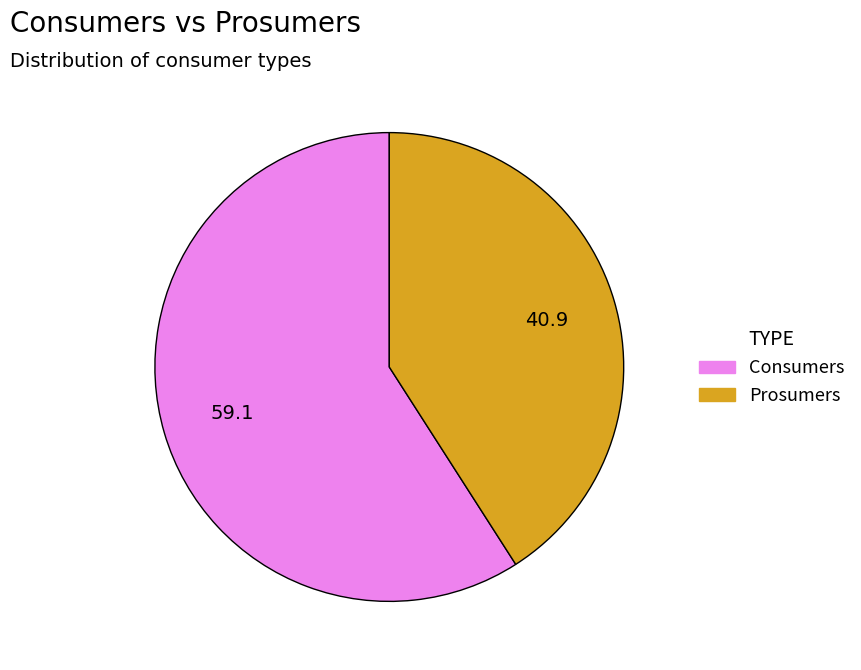

The Consumers slice represents 73% of the pie. True or false?

False